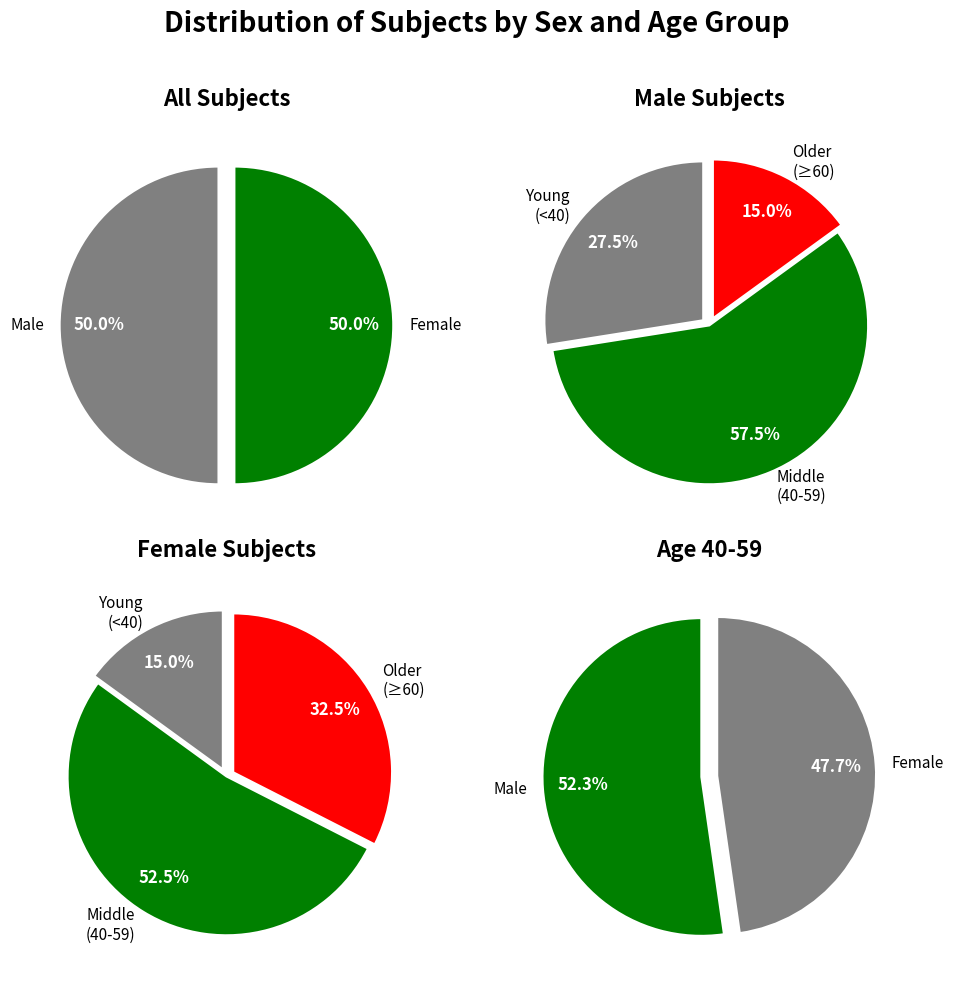

Which series has the largest range (max minus min)?

Female (SEX=0)